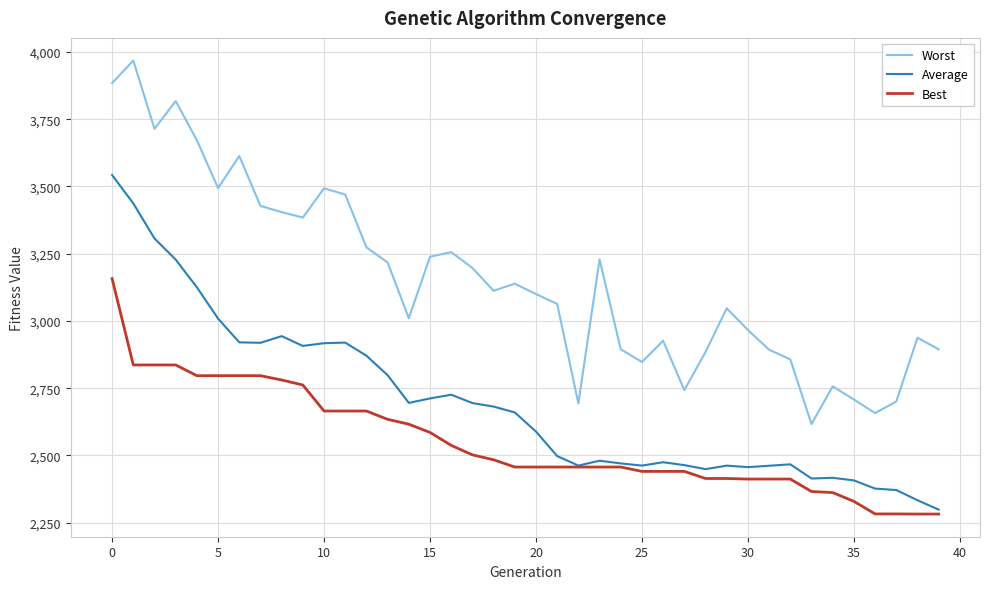

Rank the series by their maximum value, from lowest to highest.

Best, Average, Worst